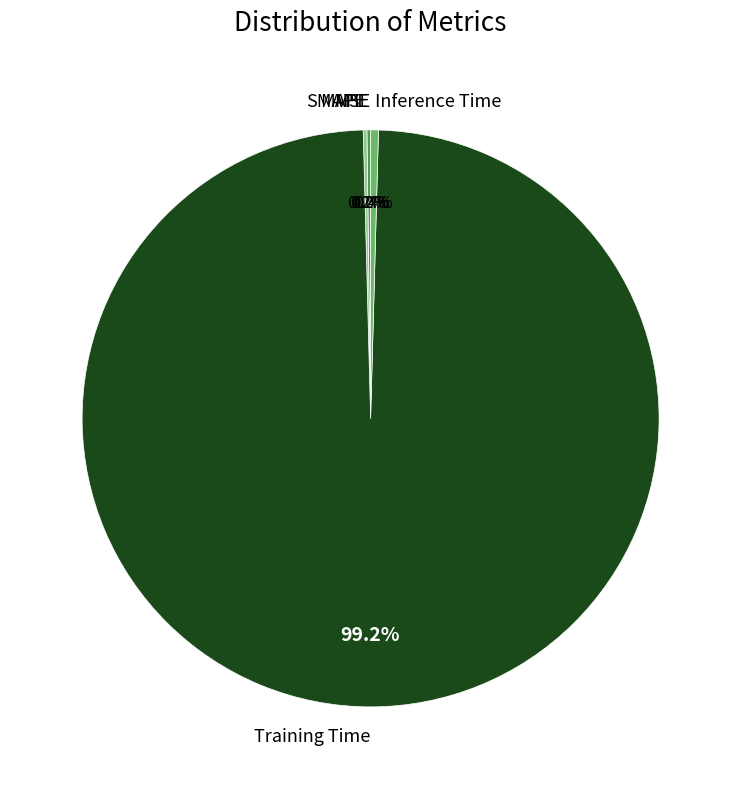

Which category has the biggest portion of the pie?

Training Time